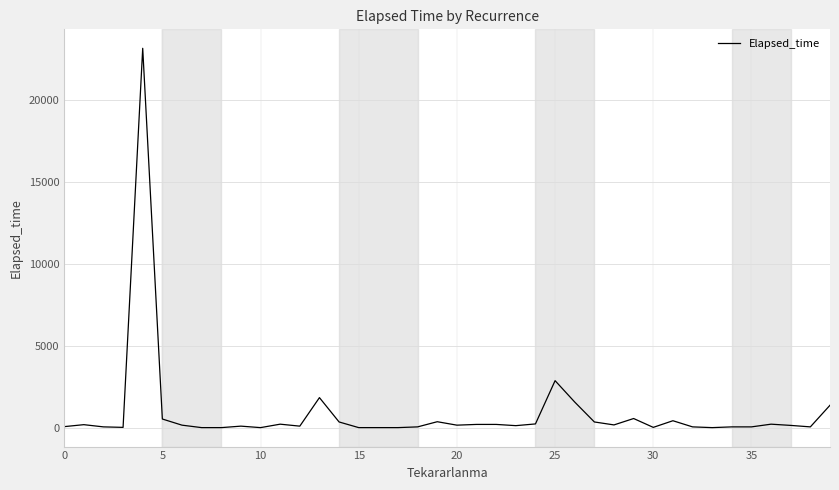

How many lines are shown in the chart?

1